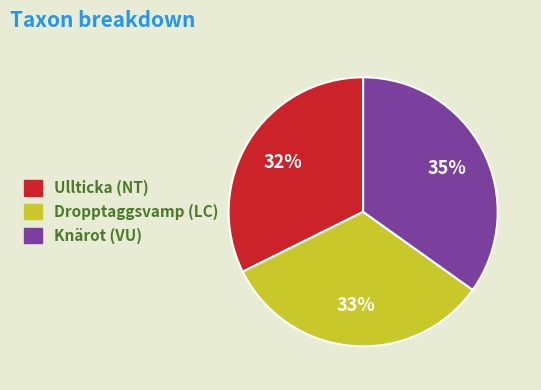

To the nearest percent, what is the difference between the Knärot (VU) and Dropptaggsvamp (LC) slice percentages?

2%